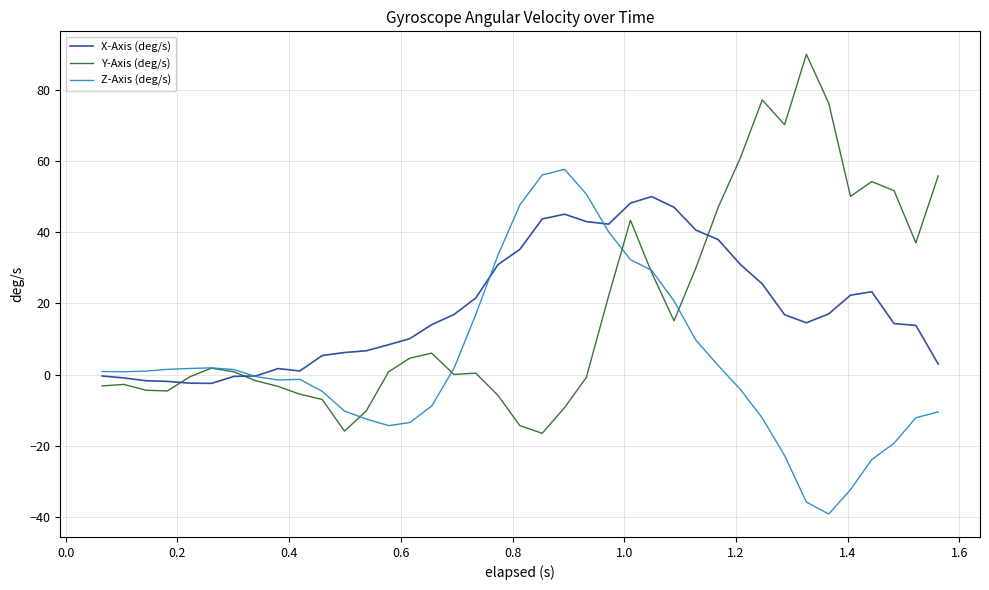

List the series in order of their peak value, highest first.

Y-Axis (deg/s), Z-Axis (deg/s), X-Axis (deg/s)